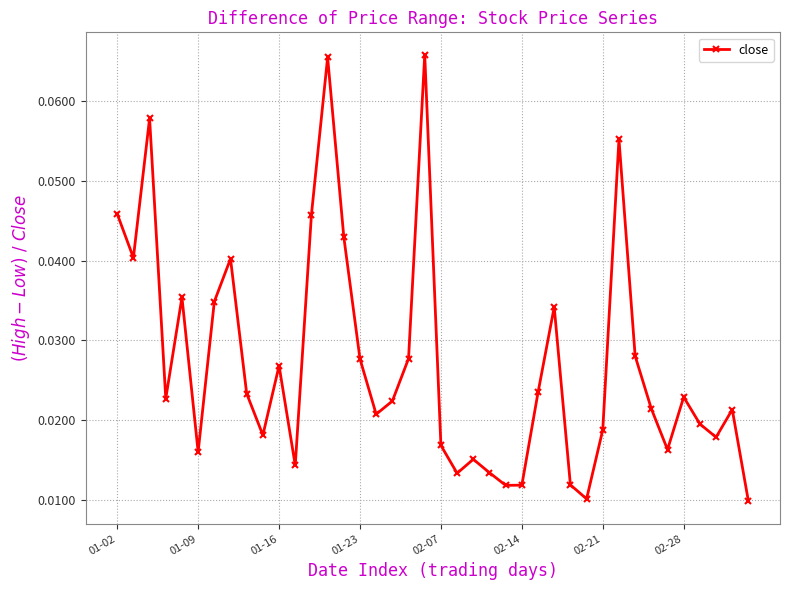

How many points are lower than both their immediate neighbors (excluding endpoints)?

11